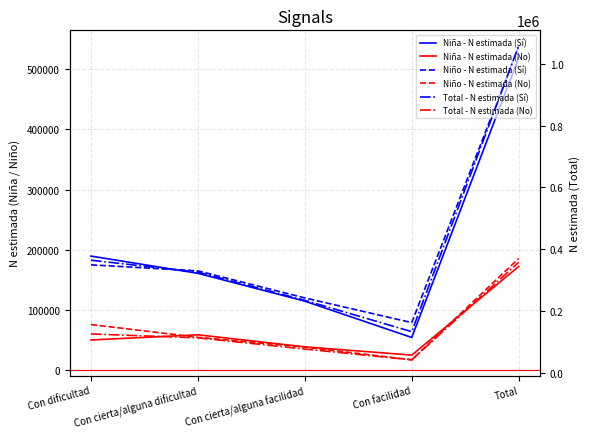

Between Total and Con cierta/alguna facilidad, which is larger?

Total